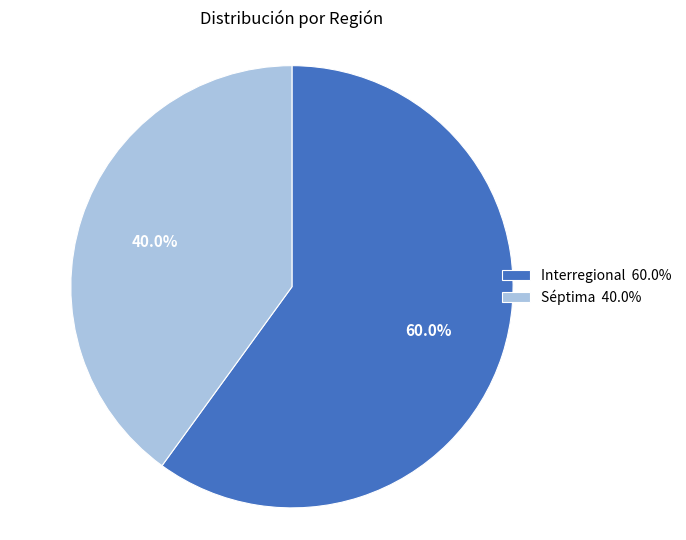

What is the total percentage of Séptima and Interregional?

100.0%